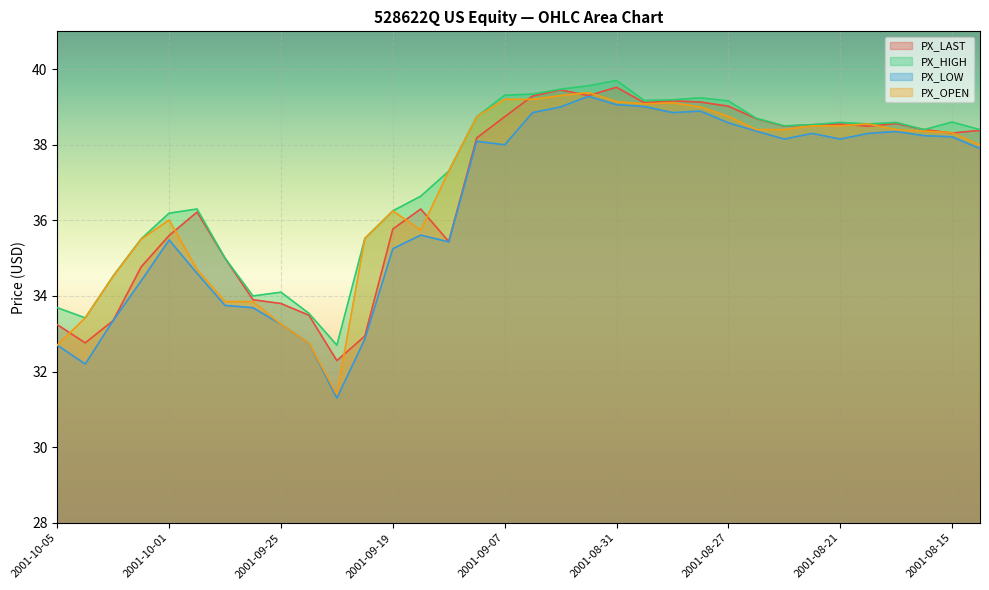

What is the difference between the highest and lowest values at 2001-08-28?

0.4